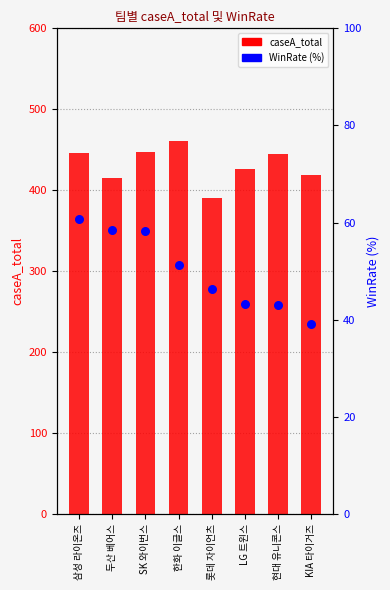

Which series has the largest Y range (max minus min)?

caseA_total